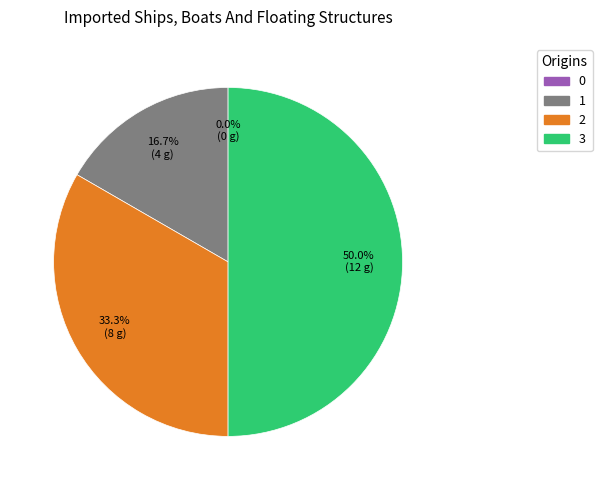

What percentage is the 1 slice, to the nearest percent?

17%